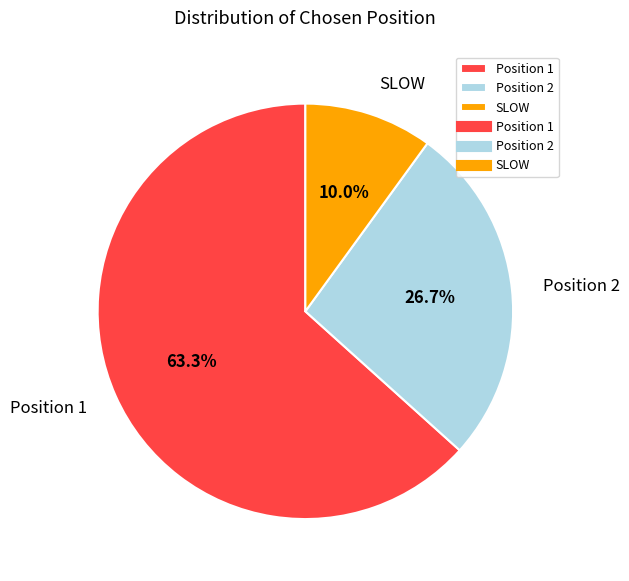

True or false: SLOW accounts for 1% of the total.

False